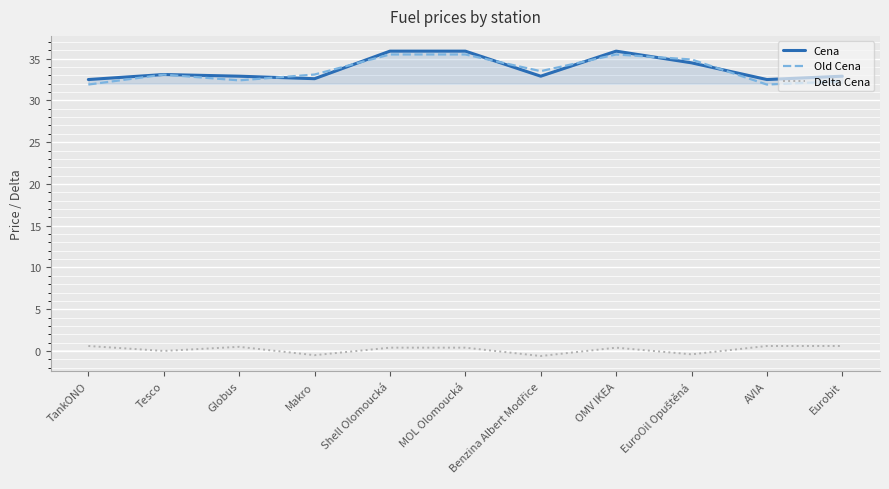

Is it true that Cena equals 45.7 at Makro?

False